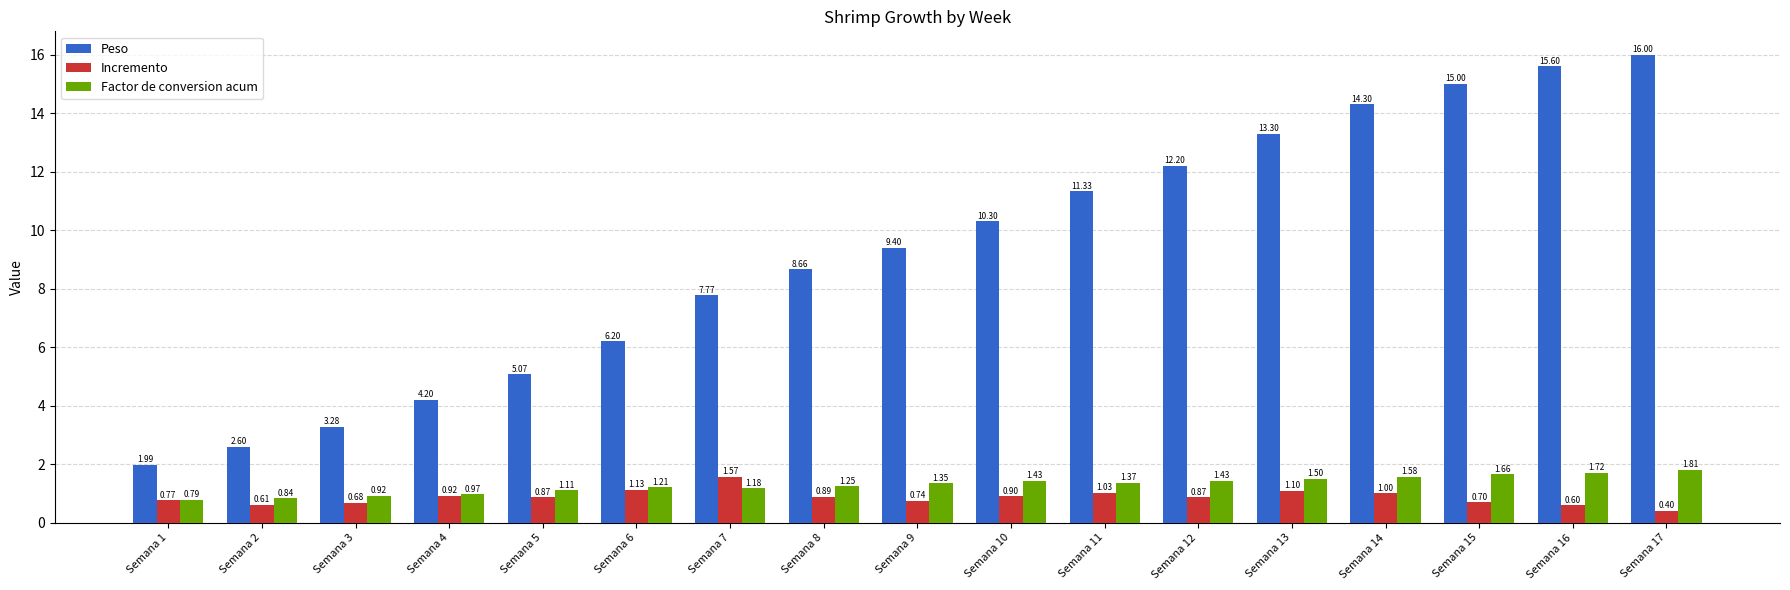

Rank the series by their maximum value, from lowest to highest.

Incremento, Factor de conversion acum, Peso